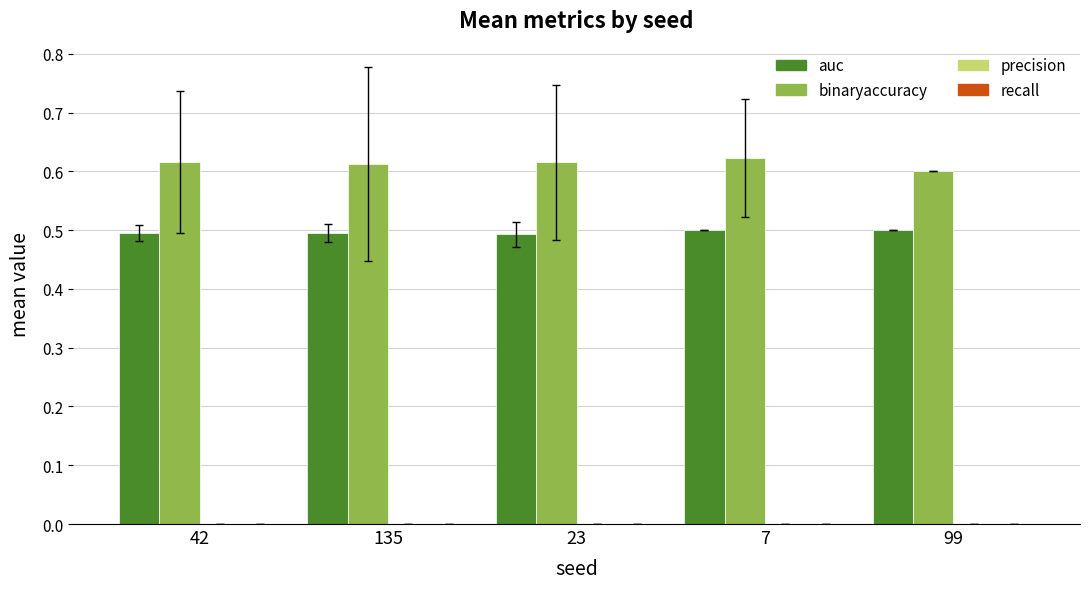

What is the minimum value shown in the chart?

0.5